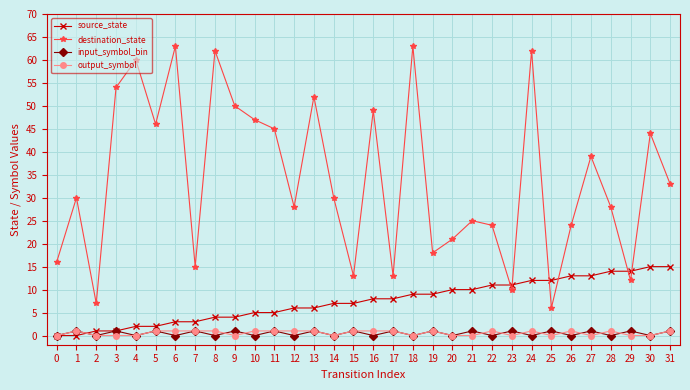

Which series has the largest total across all categories?

destination_state